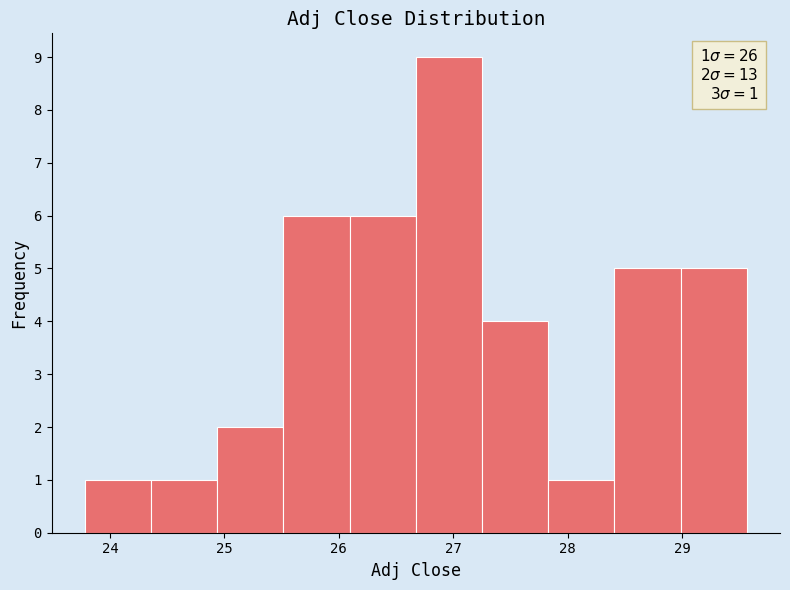

Which range on the x-axis has the tallest bar?

26.7 to 27.3